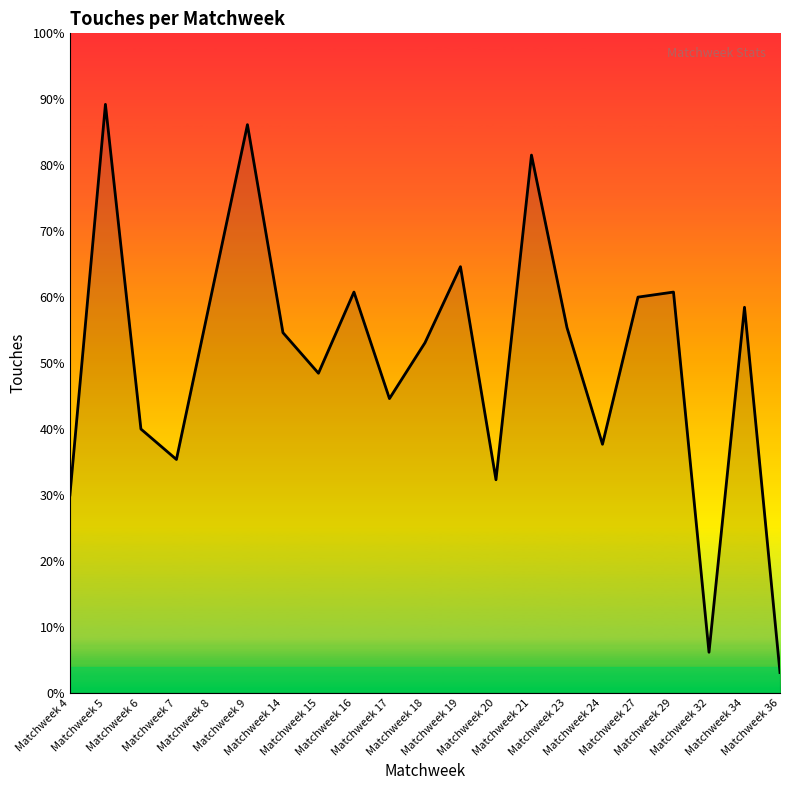

Does the chart display data point markers on the line(s)?

No